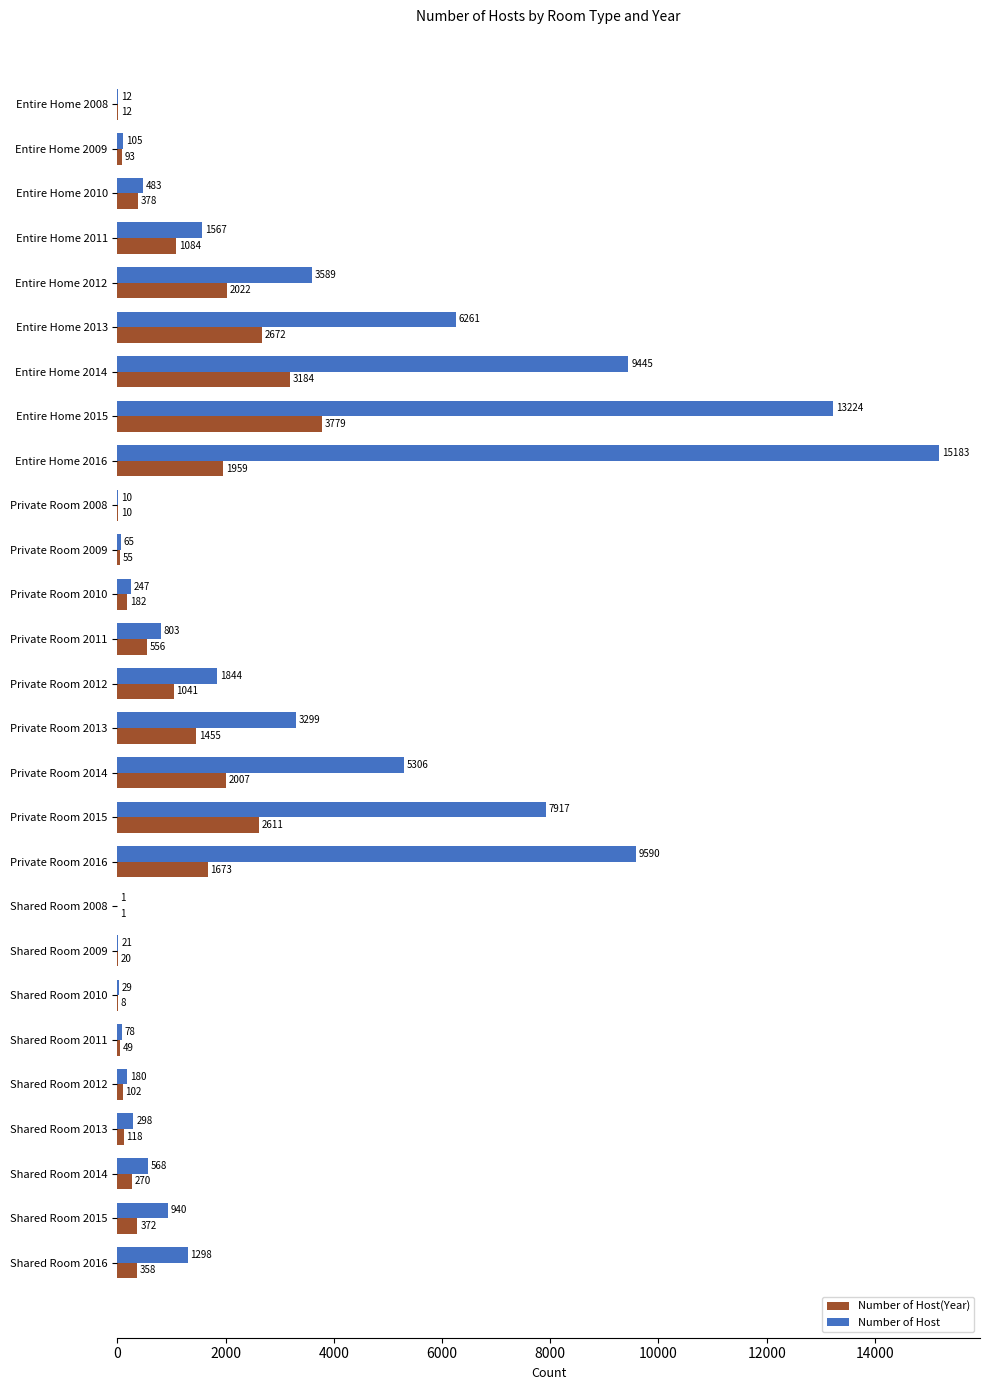

At which category does the chart reach its peak across all series?

Entire Home 2016